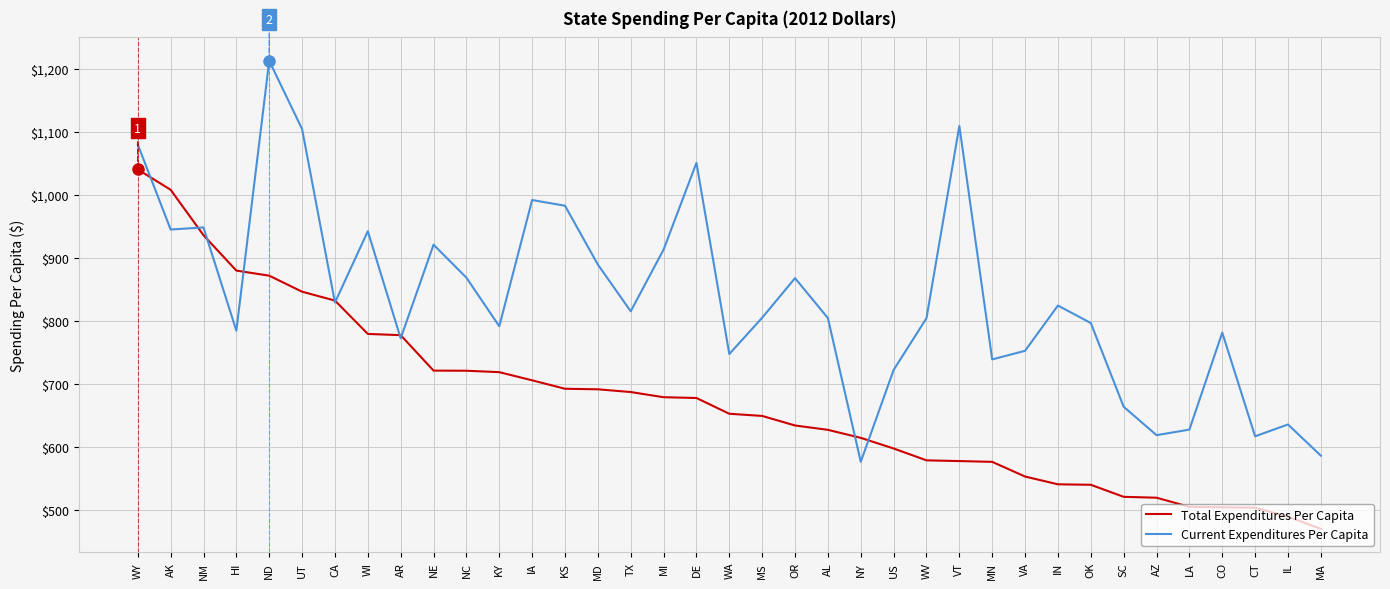

What is the spread (max minus min) of values at AZ?

99.2